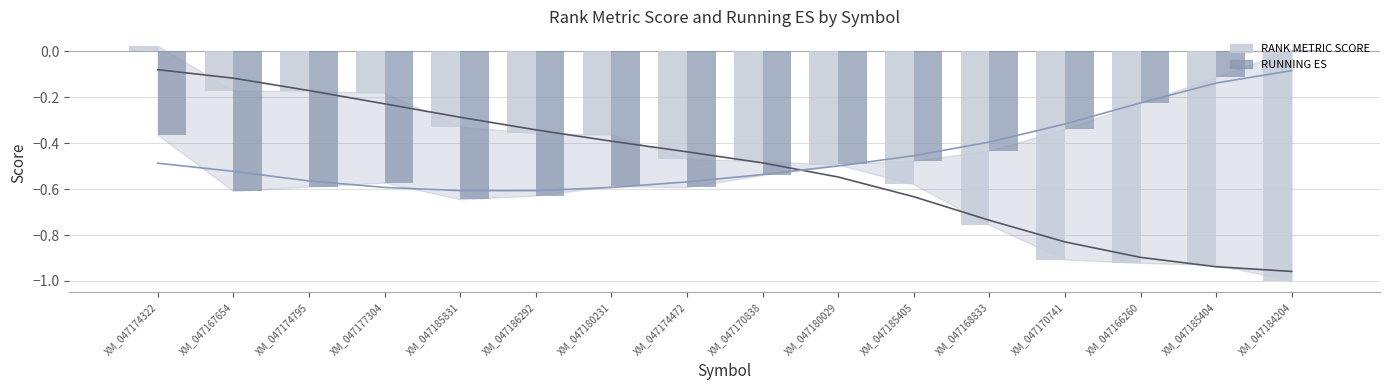

Reading left to right, what are all the values shown in this chart?

RANK METRIC SCORE: XM_047174322=0.0	XM_047167654=-0.2	XM_047174795=-0.2	XM_047177304=-0.2	XM_047185831=-0.3	XM_047186292=-0.4	XM_047180231=-0.4	XM_047174472=-0.5	XM_047170838=-0.5	XM_047180029=-0.5	XM_047185405=-0.6	XM_047168833=-0.8	XM_047170741=-0.9	XM_047166260=-0.9	XM_047185404=-0.9	XM_047184204=-1.0
RUNNING ES: XM_047174322=-0.4	XM_047167654=-0.6	XM_047174795=-0.6	XM_047177304=-0.6	XM_047185831=-0.6	XM_047186292=-0.6	XM_047180231=-0.6	XM_047174472=-0.6	XM_047170838=-0.5	XM_047180029=-0.5	XM_047185405=-0.5	XM_047168833=-0.4	XM_047170741=-0.3	XM_047166260=-0.2	XM_047185404=-0.1	XM_047184204=0.0